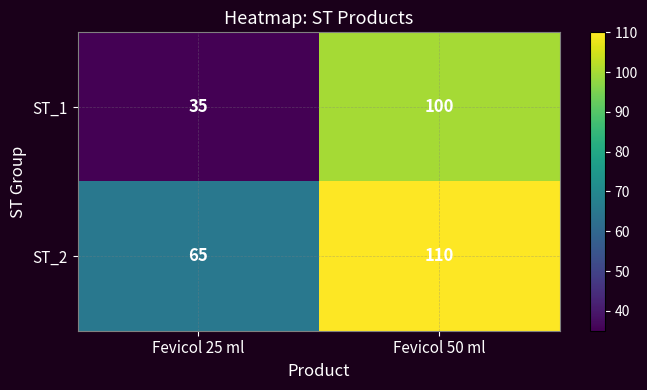

List the series in order of their peak value, highest first.

ST_2, ST_1